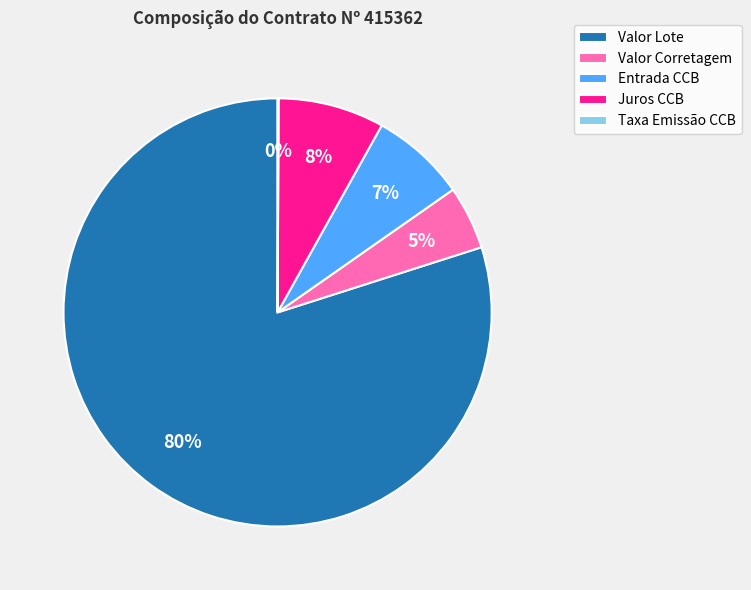

Combined, do Valor Lote and Valor Corretagem account for over 50%?

Yes